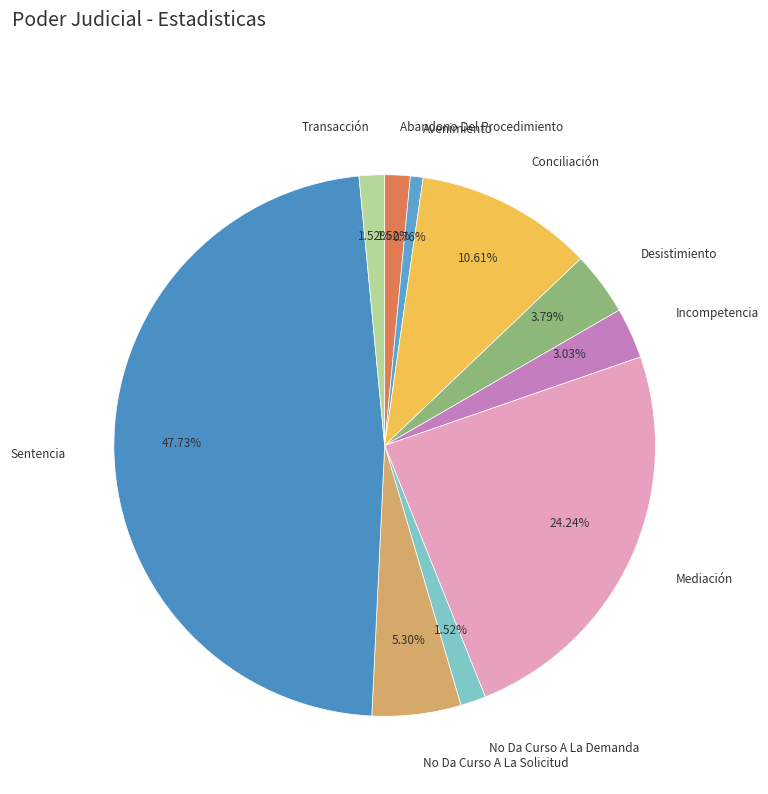

What percentage is the Desistimiento slice, to the nearest percent?

4%